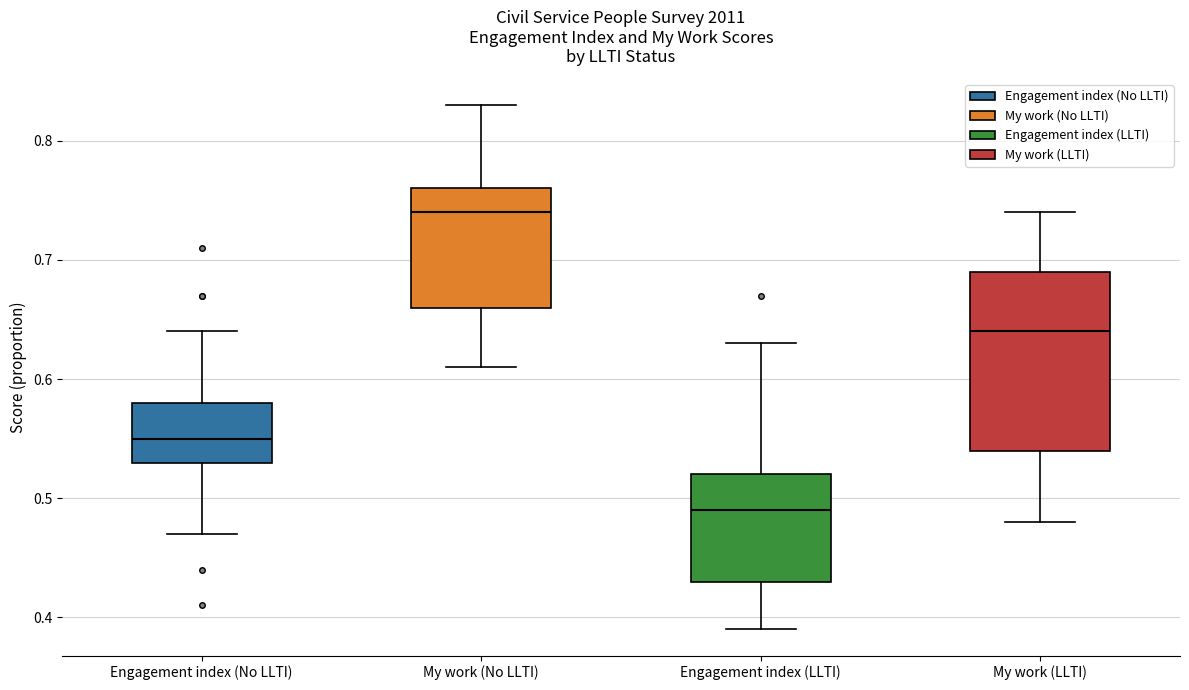

Which box is the tallest, from its lower edge to its upper edge?

My work (LLTI)